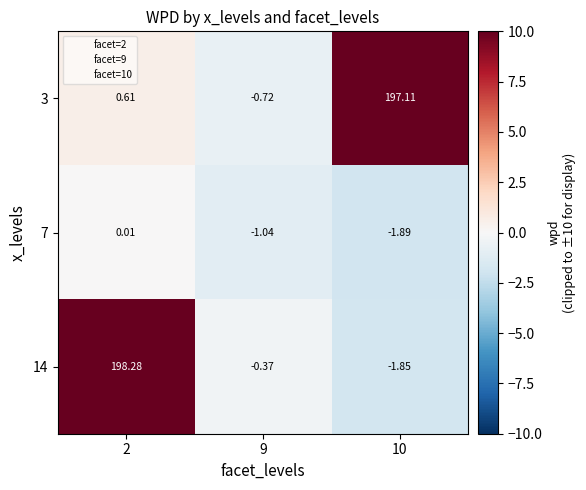

Is the value of 3 at 10 greater than the value of 14 at 2?

No